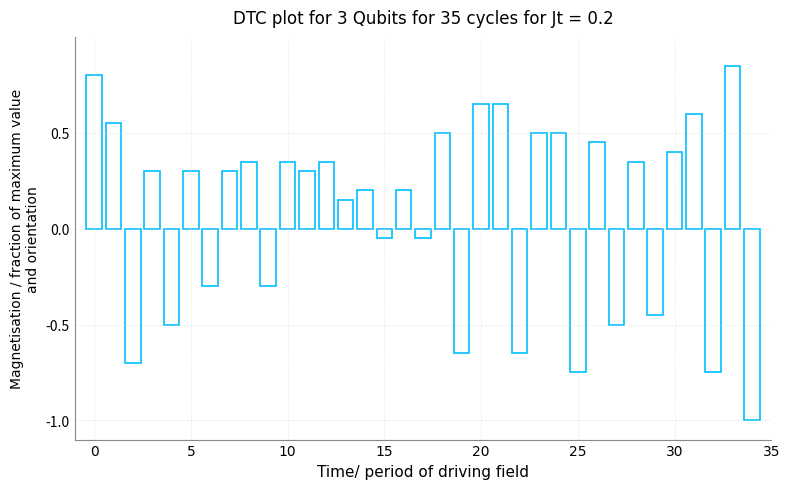

What is the smallest value displayed?

-1.0